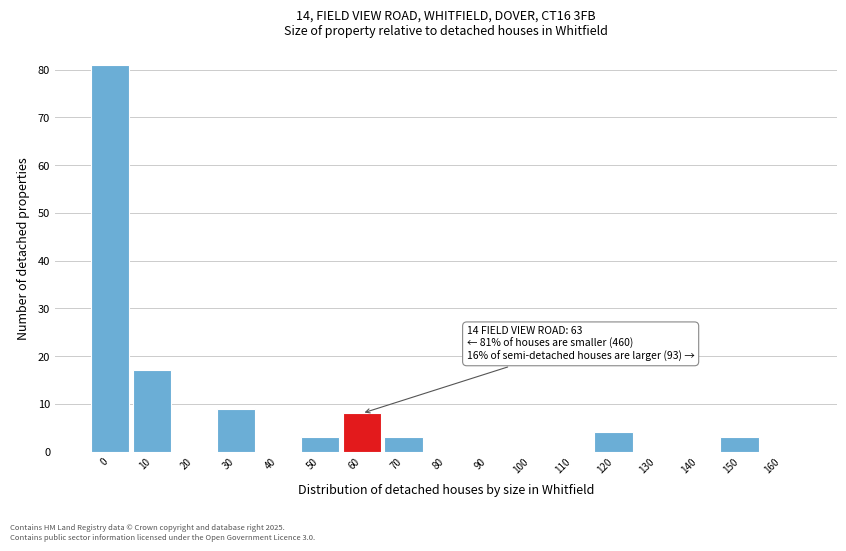

Reading left to right, what are all the values shown in this chart?

0=81	10=17	20=0	30=9	40=0	50=3	60=8	70=3	80=0	90=0	100=0	110=0	120=4	130=0	140=0	150=3	160=0